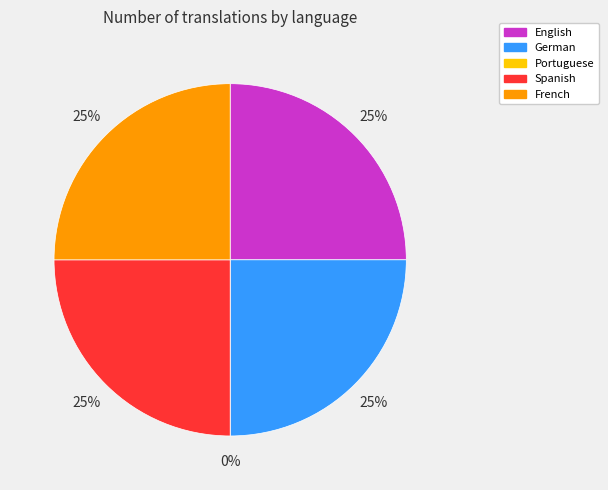

What percentage is the French slice, to the nearest percent?

25%